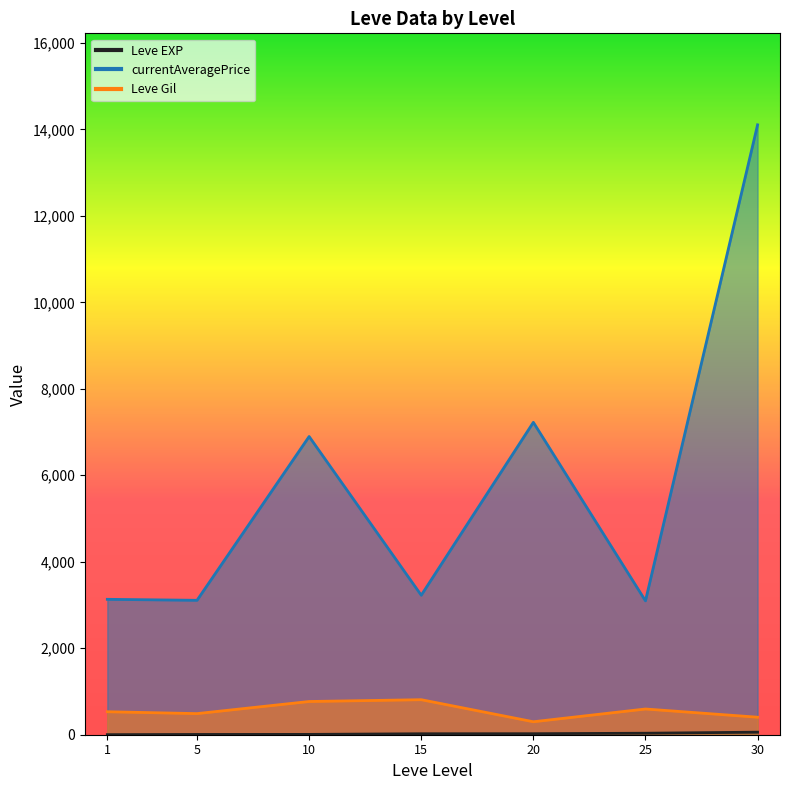

How many lines are shown in the chart?

3